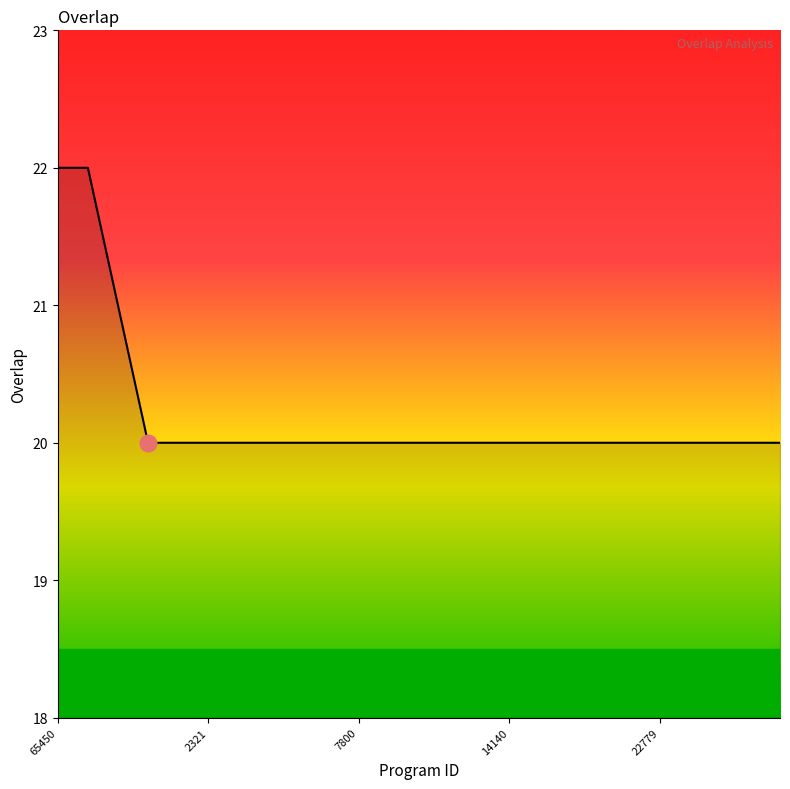

What is the smallest value displayed?

20